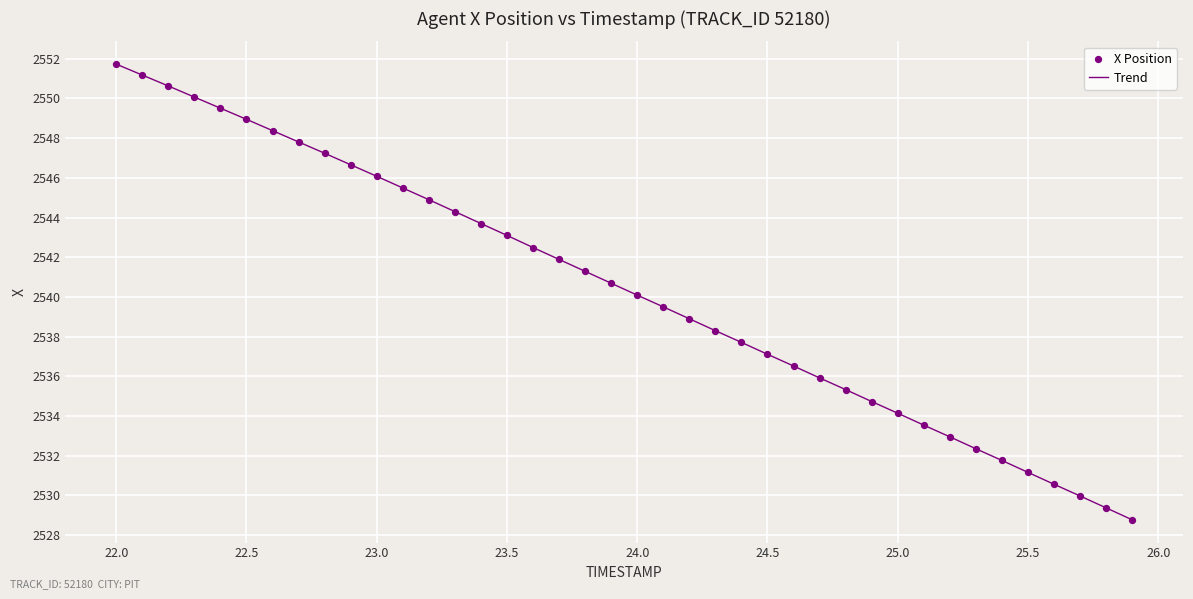

What is the greatest value displayed?

2551.7